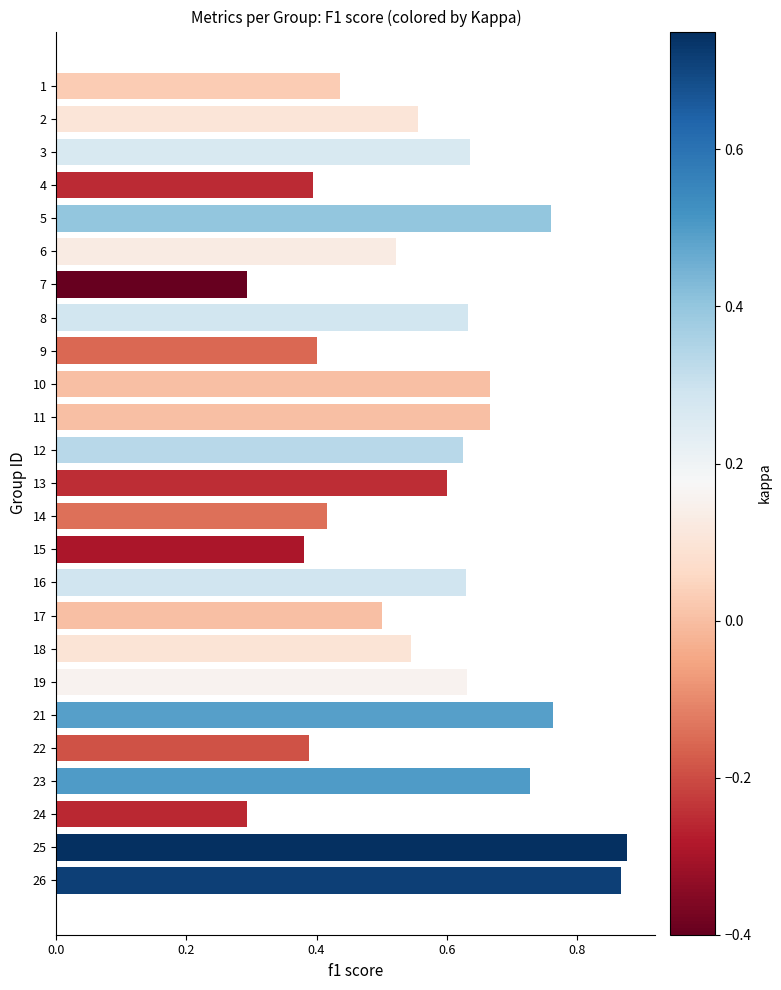

What is the smallest value displayed?

0.3